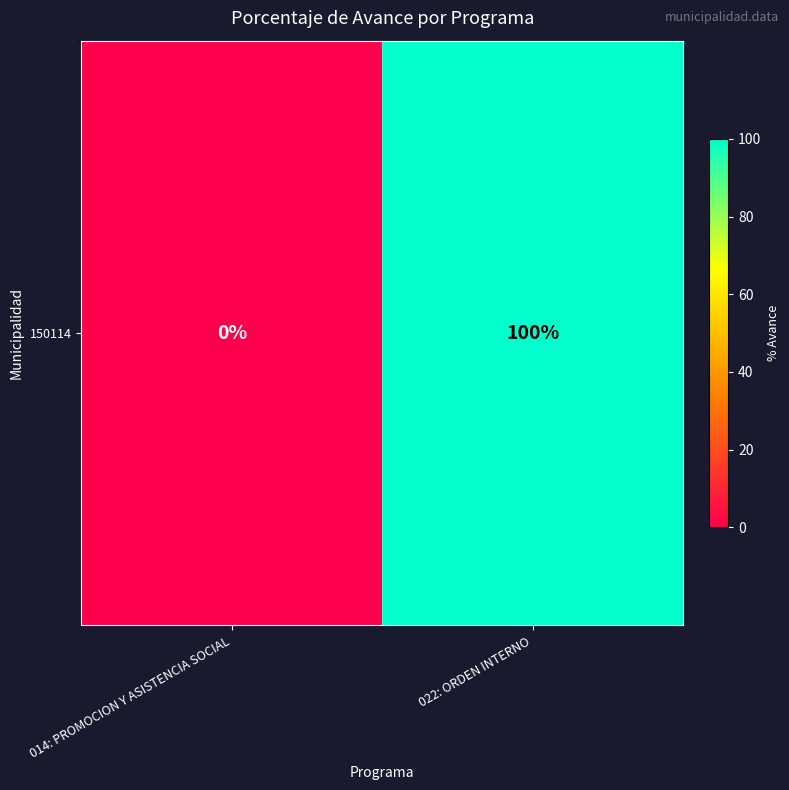

True or false: the data shows 0 at 014: PROMOCION Y ASISTENCIA SOCIAL.

True